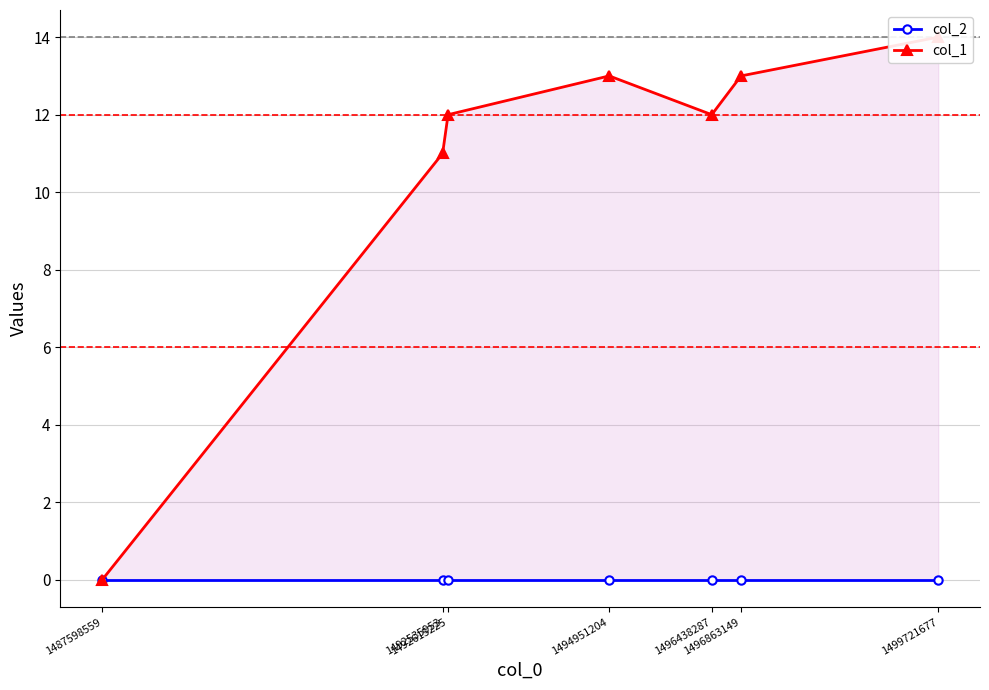

Is it true that col_1 equals 13 at 1496863149?

True